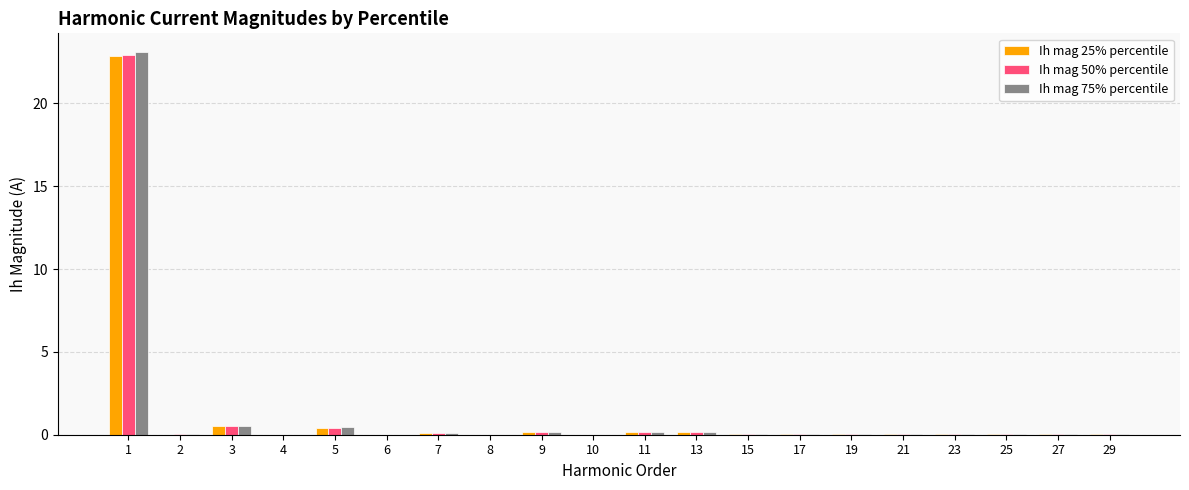

The value of Ih mag 25% percentile at 17 is 0.0. True or false?

True